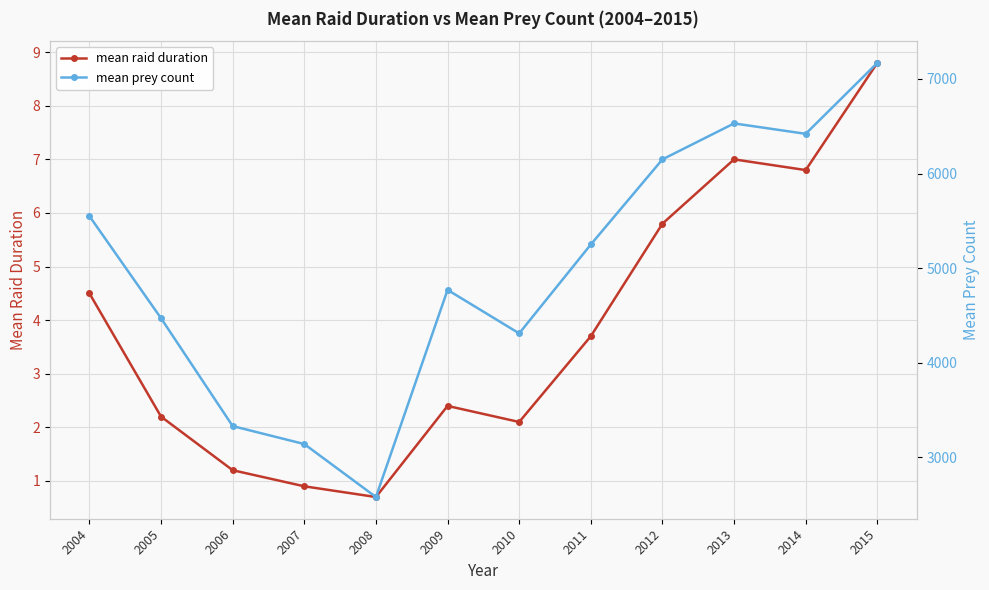

Which series has the largest range (max minus min)?

mean prey count